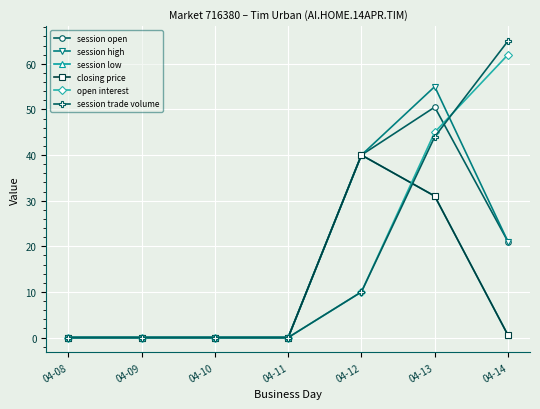

Is this an area chart (filled region under the line)?

No